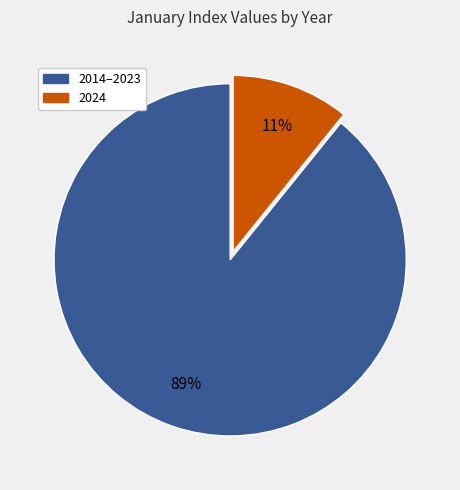

Is there a majority slice in this chart?

Yes